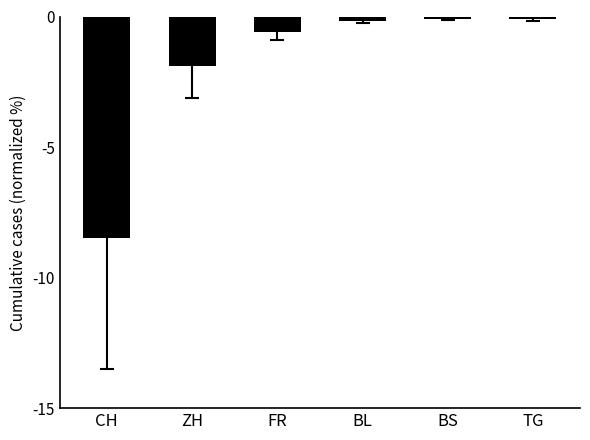

How many bars are there in total?

6